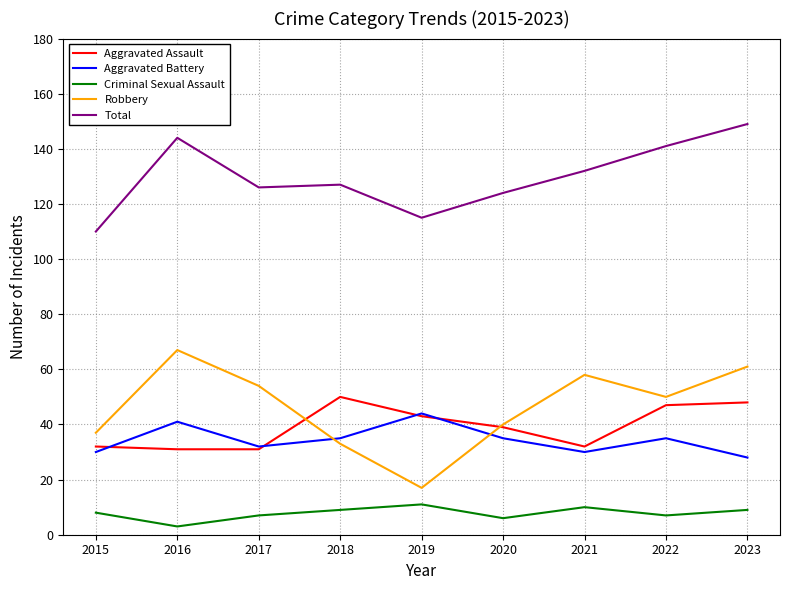

Read the Criminal Sexual Assault value at 2017.

7